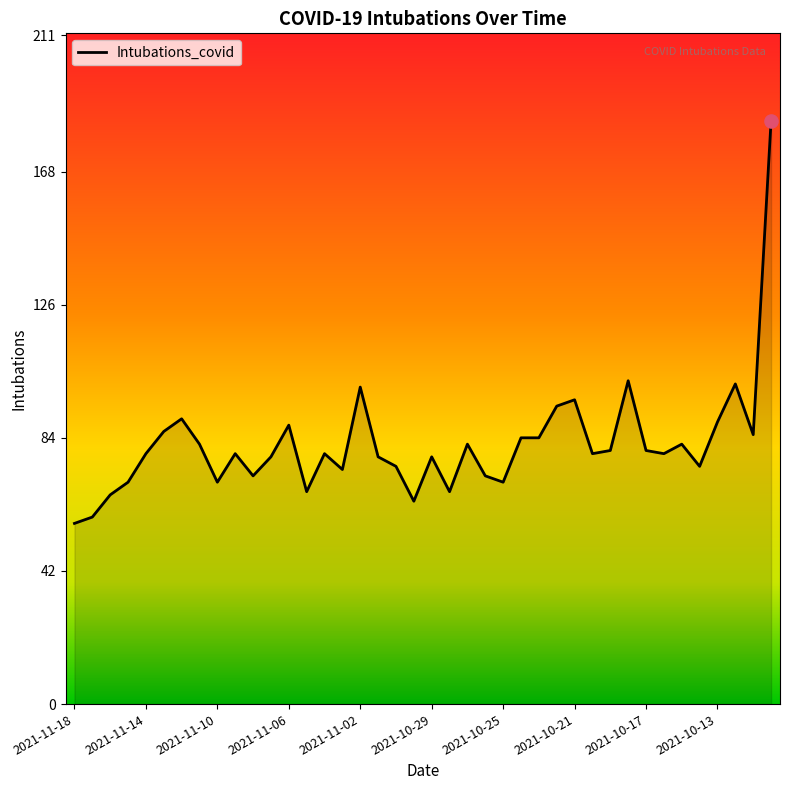

What is the difference between the maximum and minimum values?

127